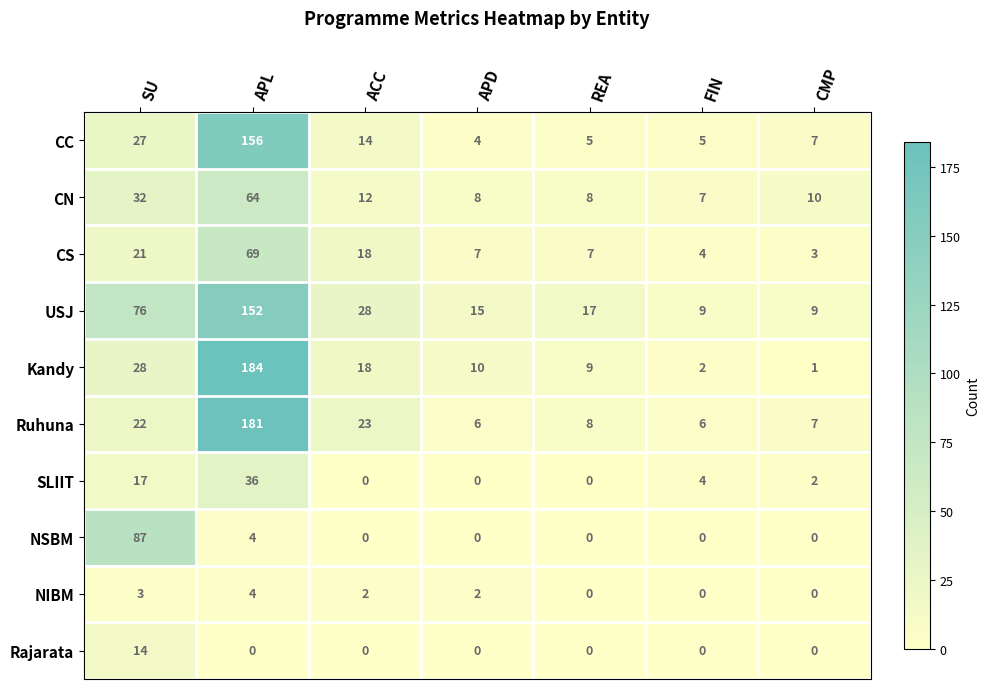

Where does the CS series first go above 7?

SU